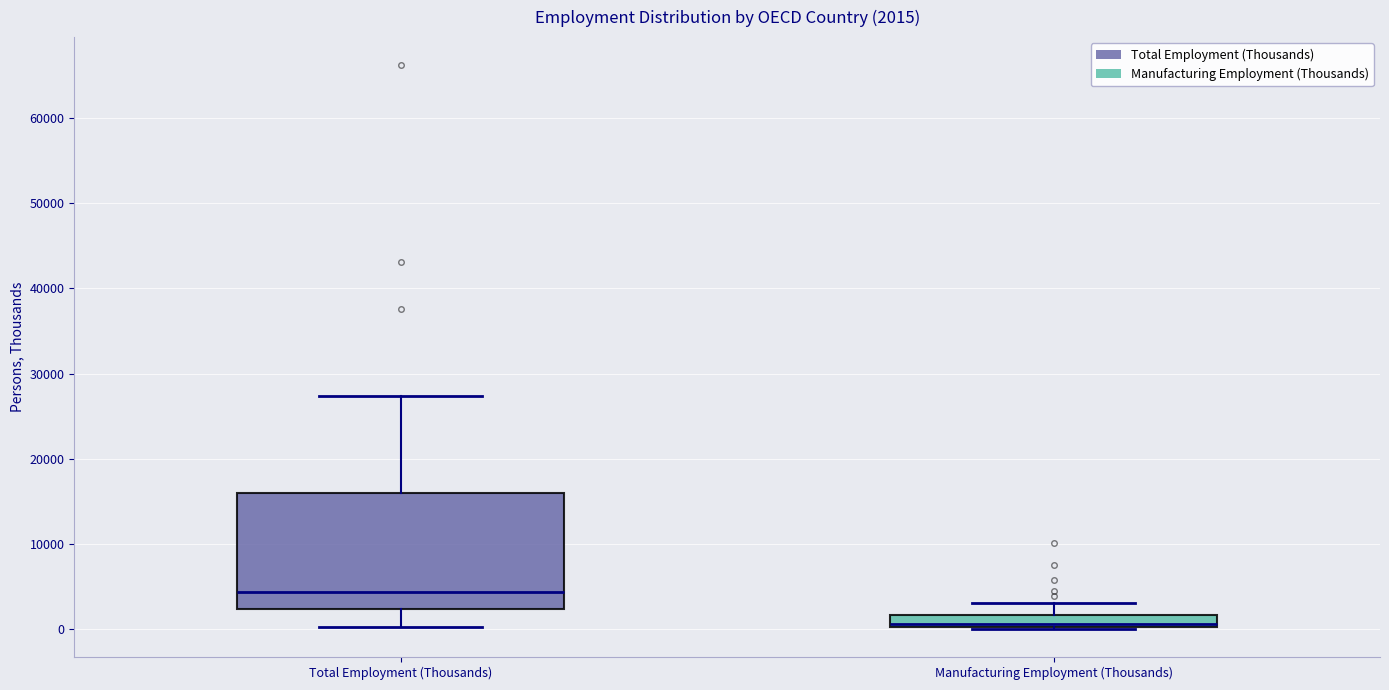

Which box is the tallest, from its lower edge to its upper edge?

Total Employment (Thousands)